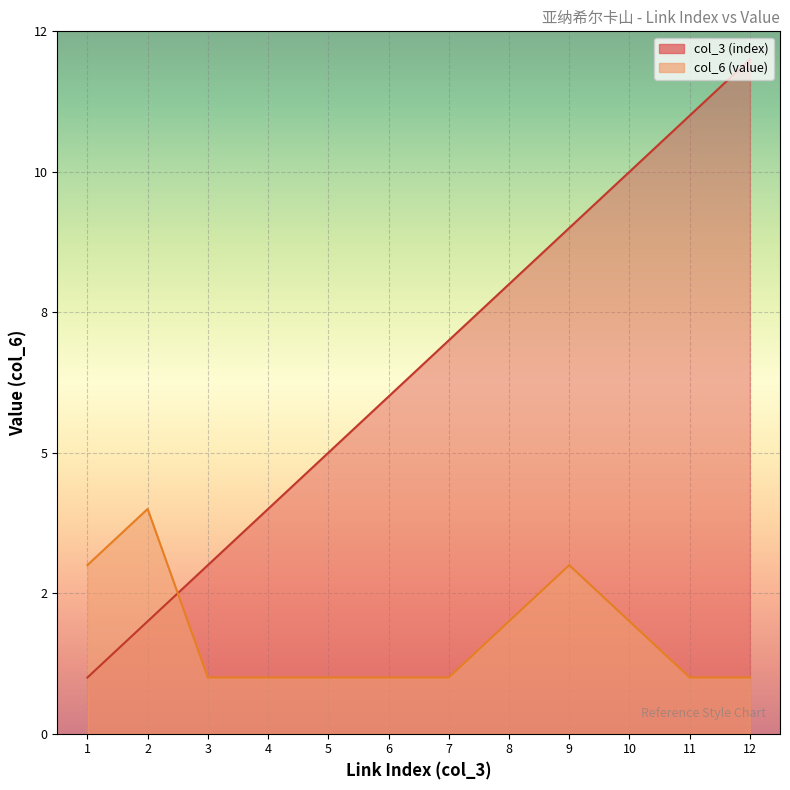

Reading left to right, transcribe all the data shown in this chart.

col_3 (index): 1=1	2=2	3=3	4=4	5=5	6=6	7=7	8=8	9=9	10=10	11=11	12=12
col_6 (value): 1=3	2=4	3=1	4=1	5=1	6=1	7=1	8=2	9=3	10=2	11=1	12=1